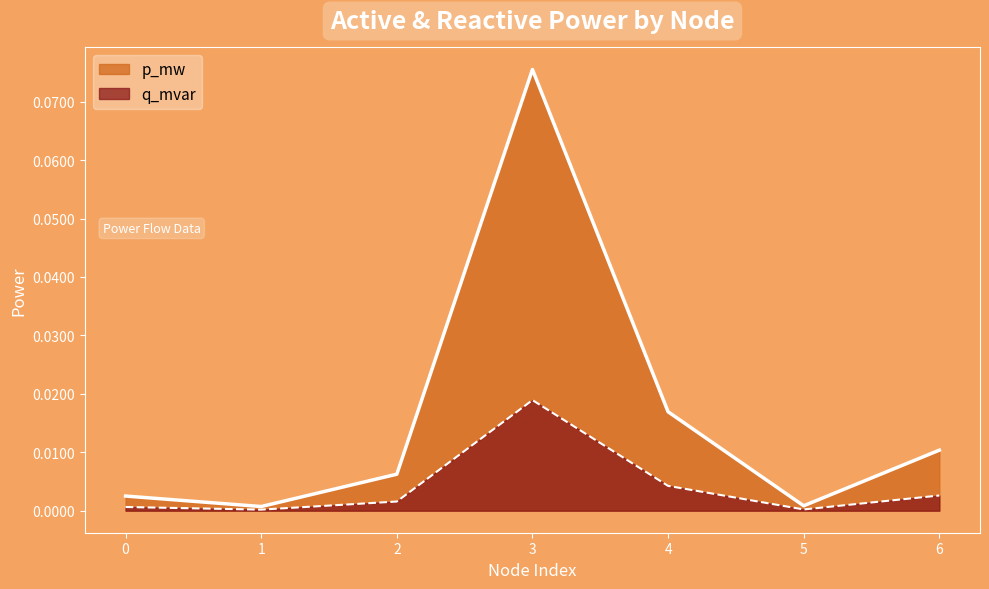

Reading left to right, extract all data points from this chart.

p_mw: 0=0.0	1=0.0	2=0.0	3=0.1	4=0.0	5=0.0	6=0.0
q_mvar: 0=0.0	1=0.0	2=0.0	3=0.0	4=0.0	5=0.0	6=0.0